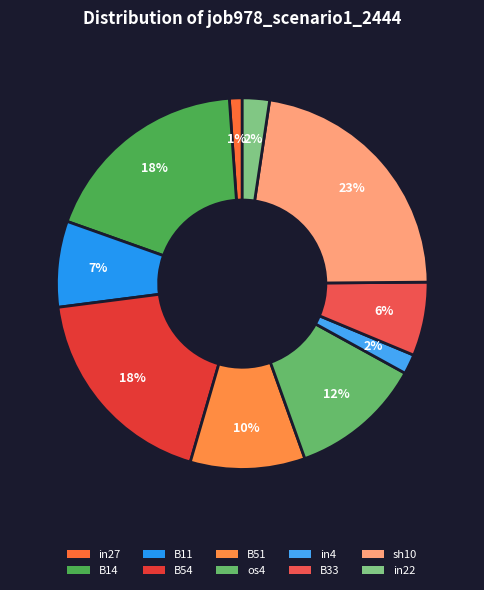

Is there any slice that represents more than half of the pie?

No